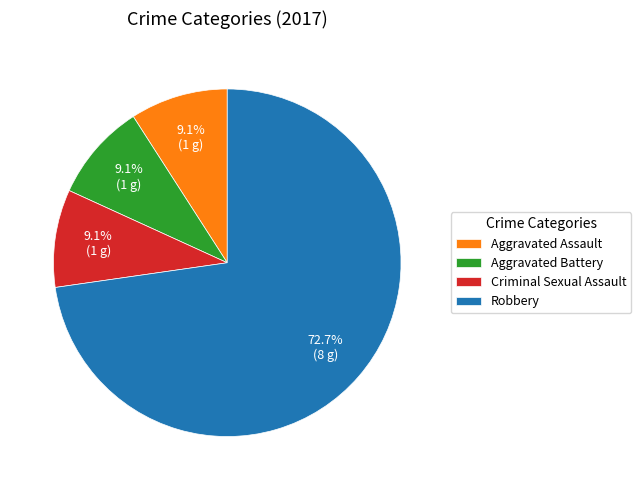

To the nearest percent, what is the difference between the largest and smallest slice percentages?

64%